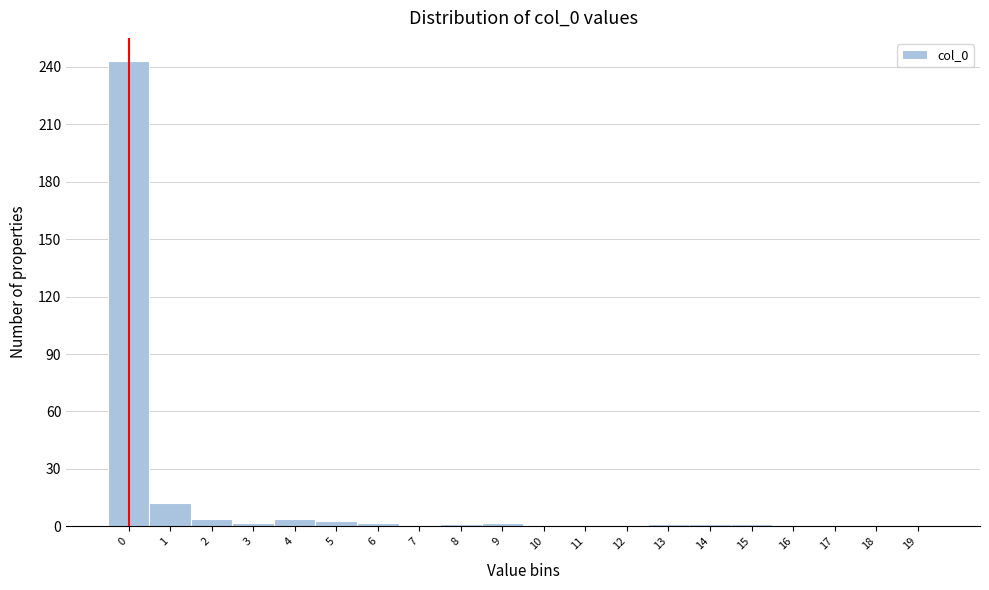

Over which range of the x-axis is the bar tallest?

-0.5 to 0.5